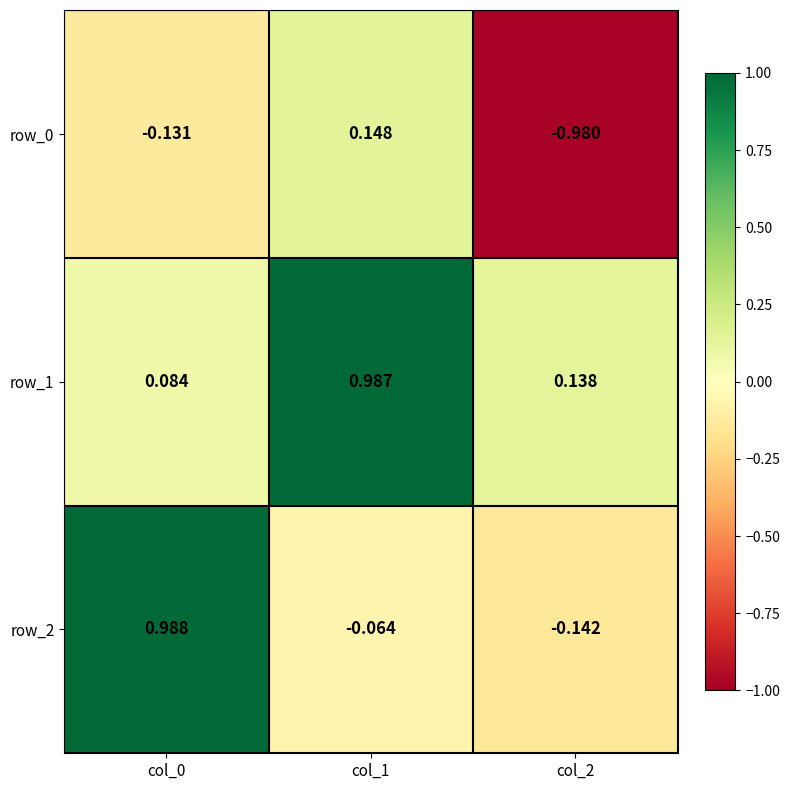

Which series has the largest total across all categories?

row_1